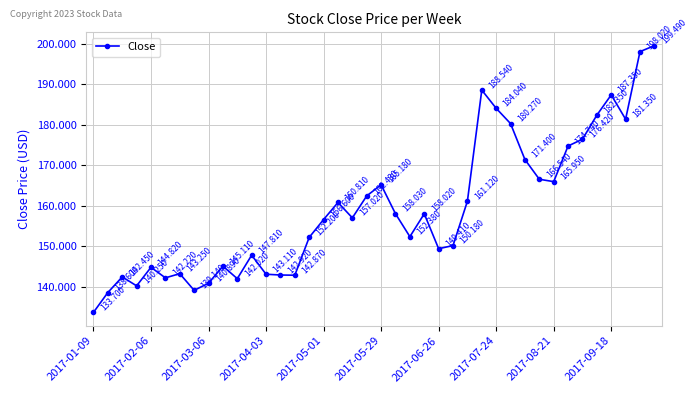

What is the smallest value displayed?

133.7